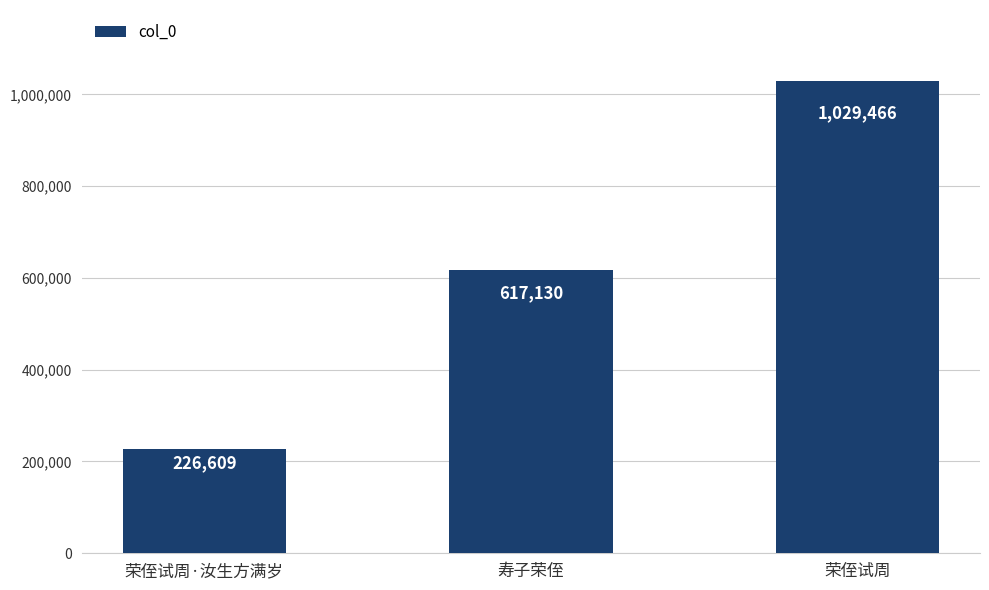

What is the average value?

624402